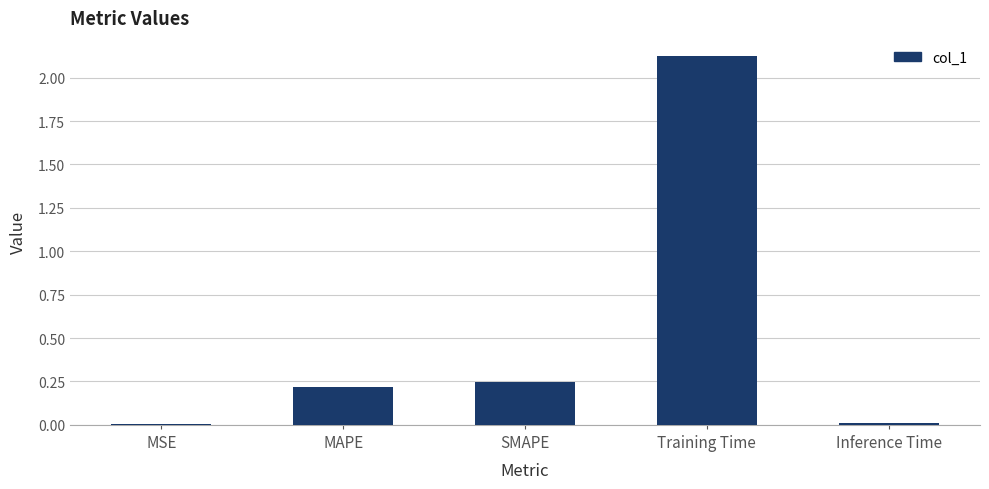

Which category has the highest value across all series?

Training Time